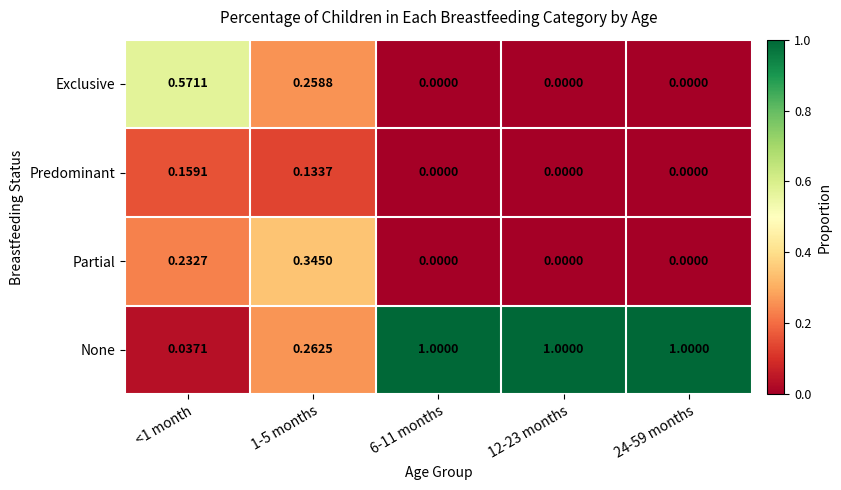

Which series has the largest total across all categories?

None